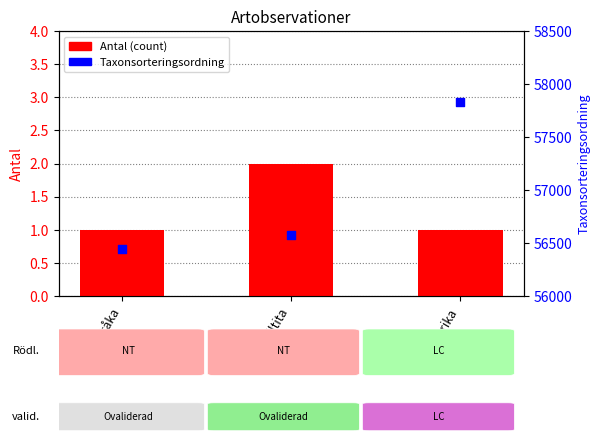

Which series has the widest spread of Y values?

Taxonsorteringsordning